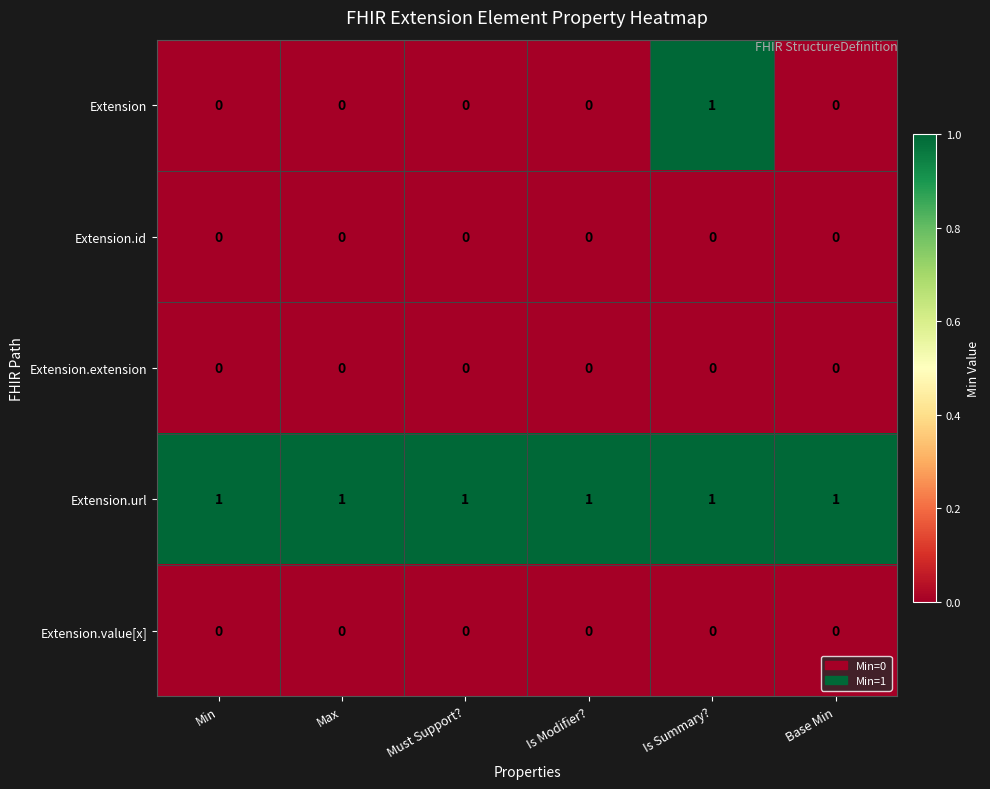

What is the spread (max minus min) of values at Max?

1